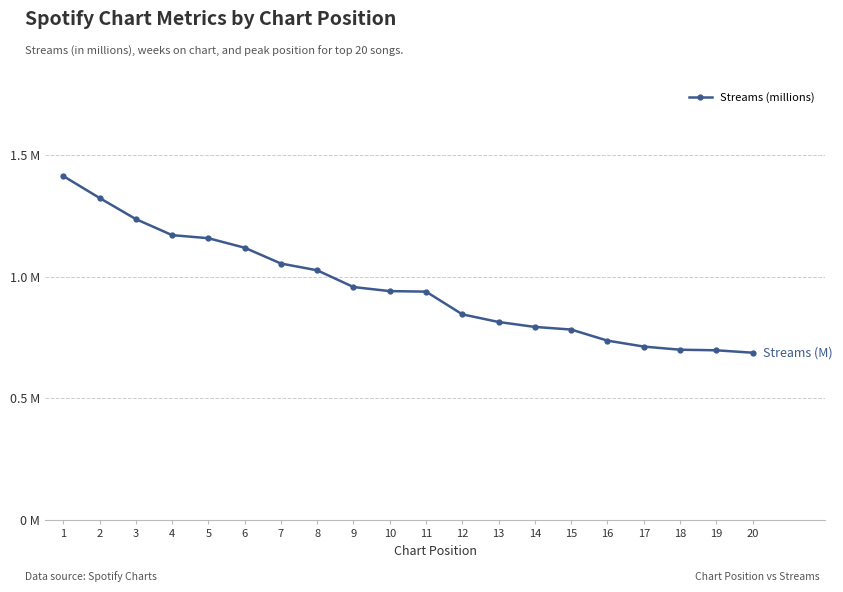

Is this an area chart (filled region under the line)?

No